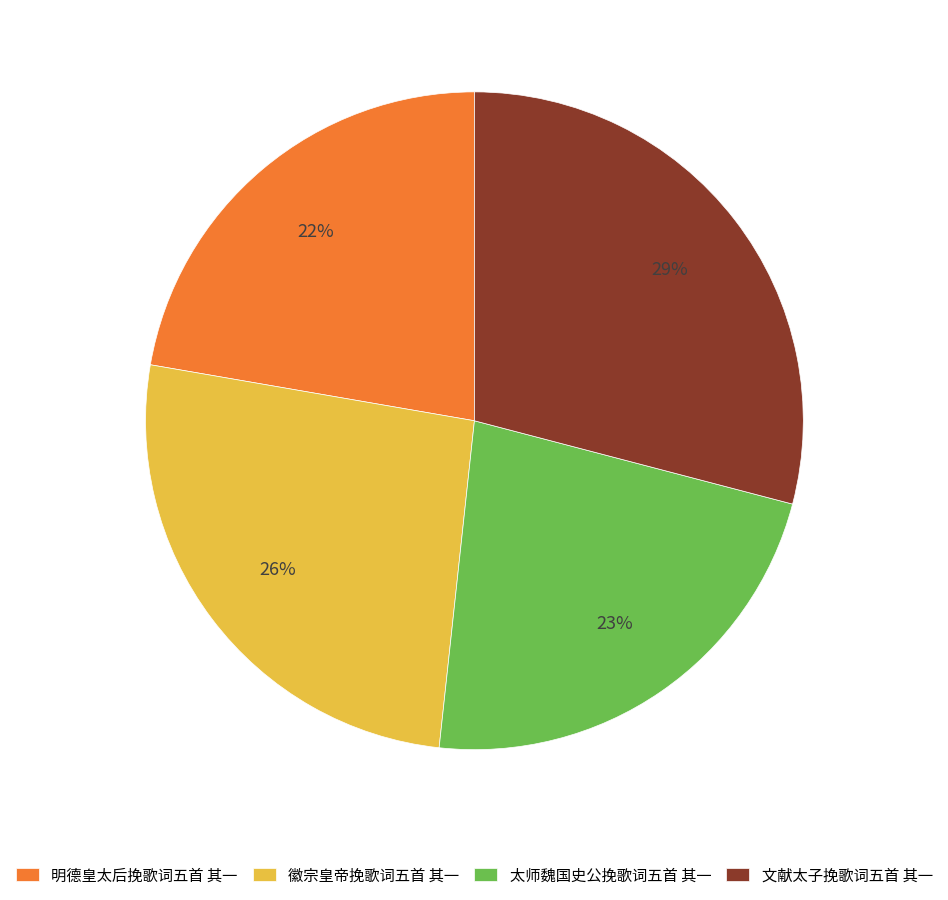

Combined, do 明德皇太后挽歌词五首 其一 and 文献太子挽歌词五首 其一 account for over 50%?

Yes